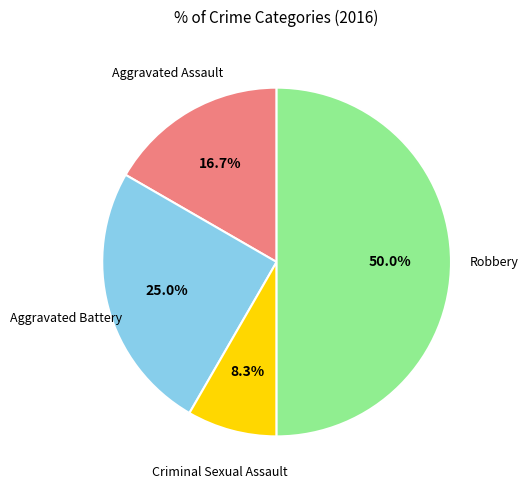

What percentage is the Aggravated Battery slice, to the nearest percent?

25%